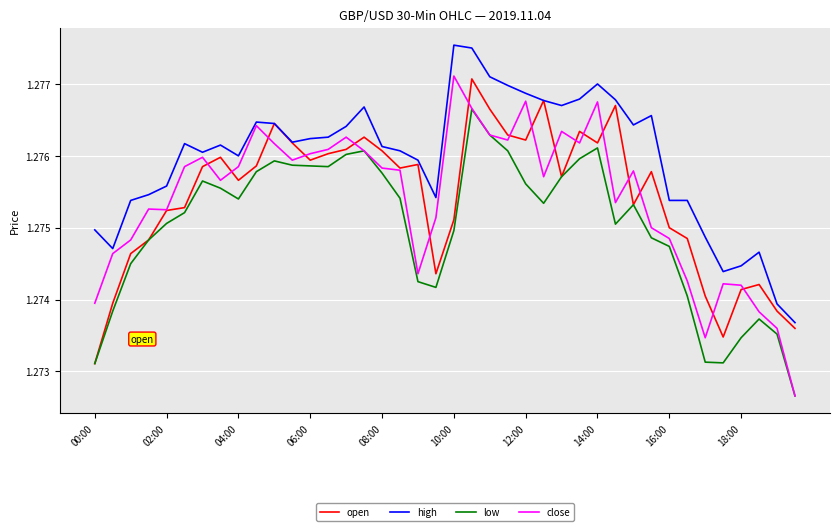

Which series has the widest spread of values?

close